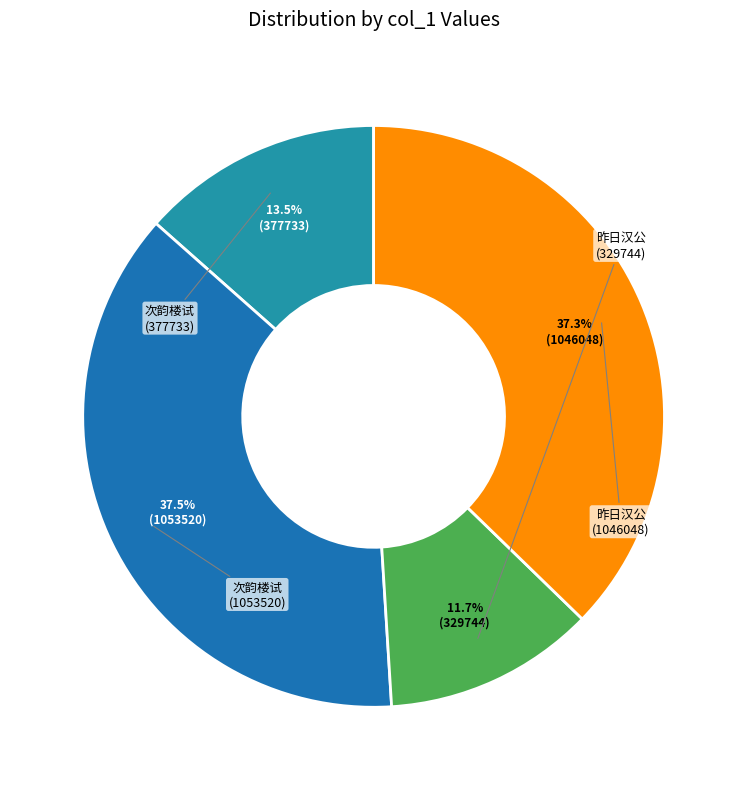

How many segments does this pie chart have?

4